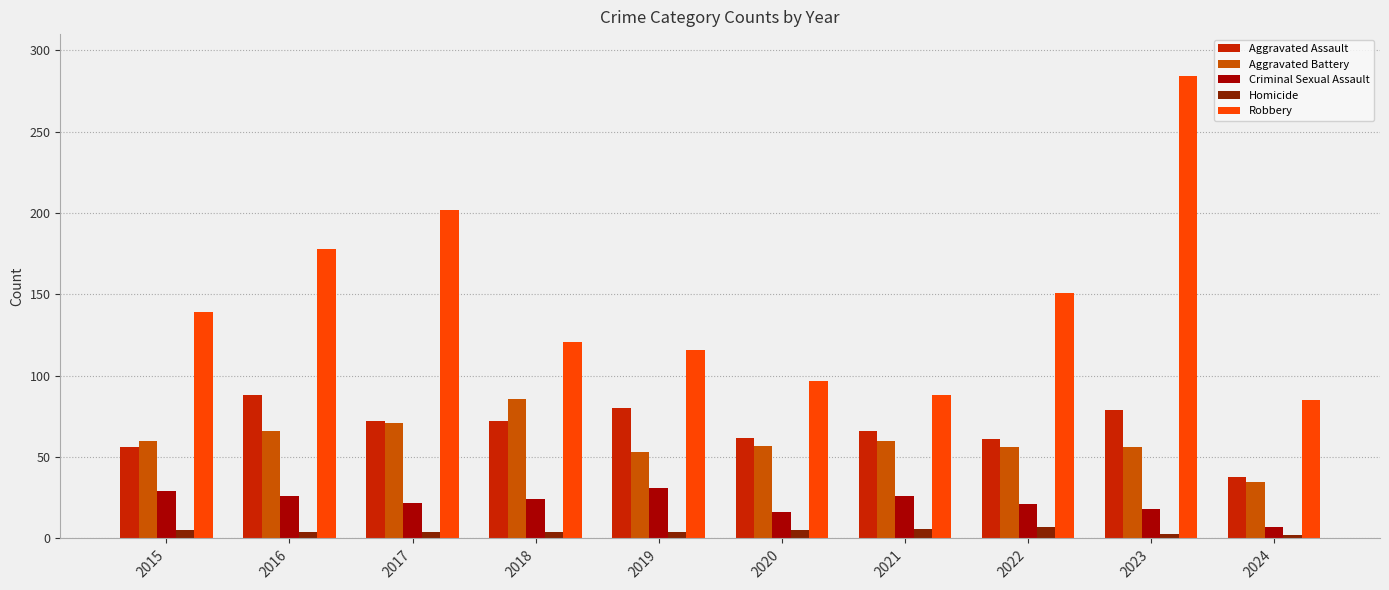

What are all the series names shown in the legend?

Aggravated Assault, Aggravated Battery, Criminal Sexual Assault, Homicide, Robbery